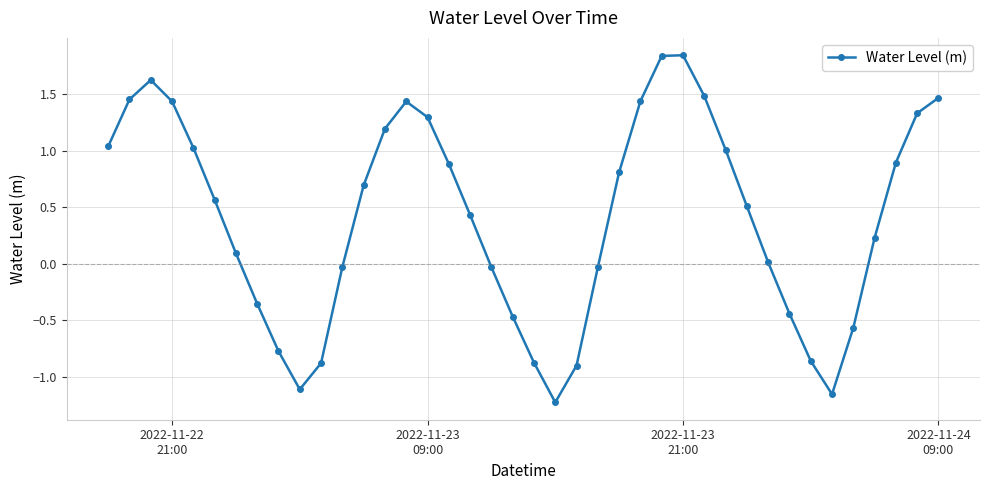

How many points are higher than both their immediate neighbors (excluding endpoints)?

3